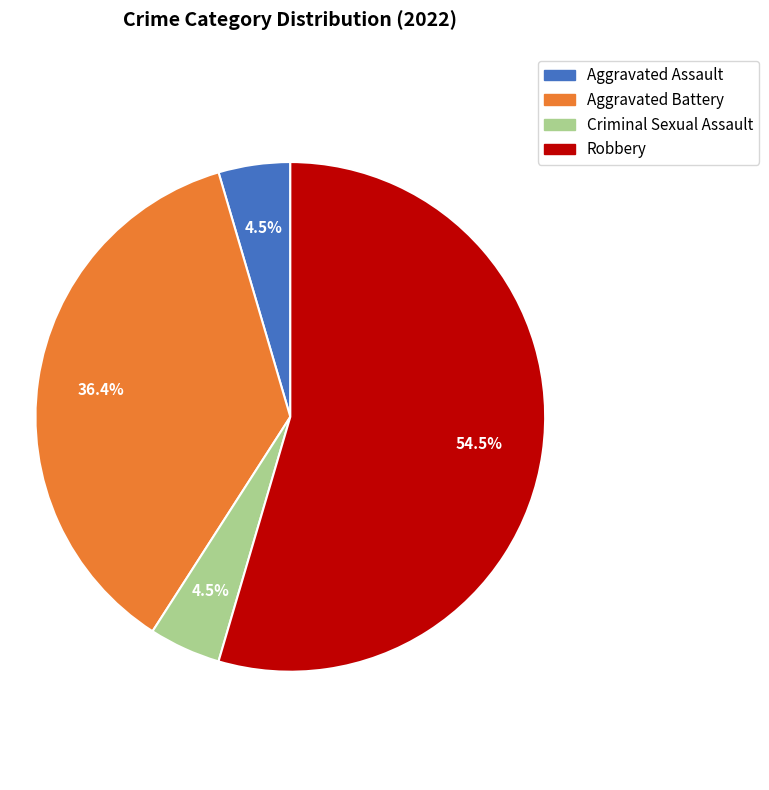

Count the number of slices in the pie.

4